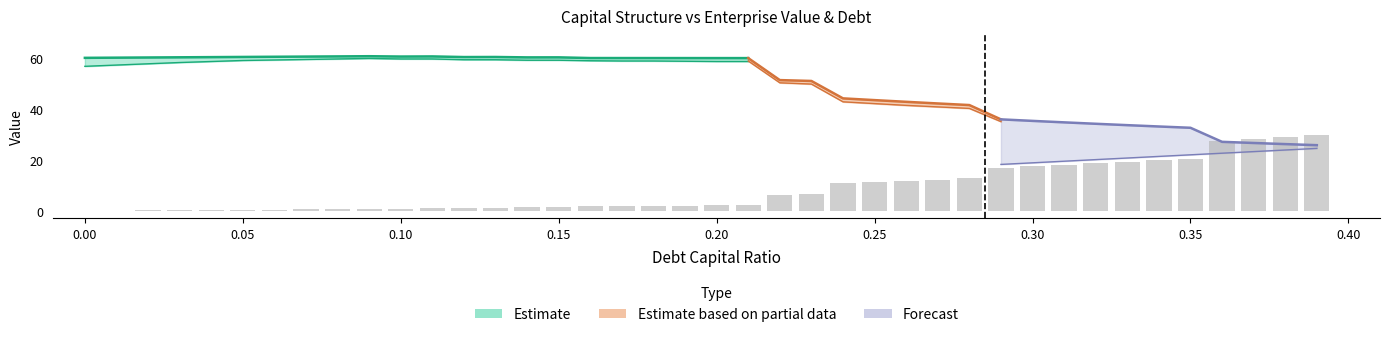

What position from the left is 0.24?

25